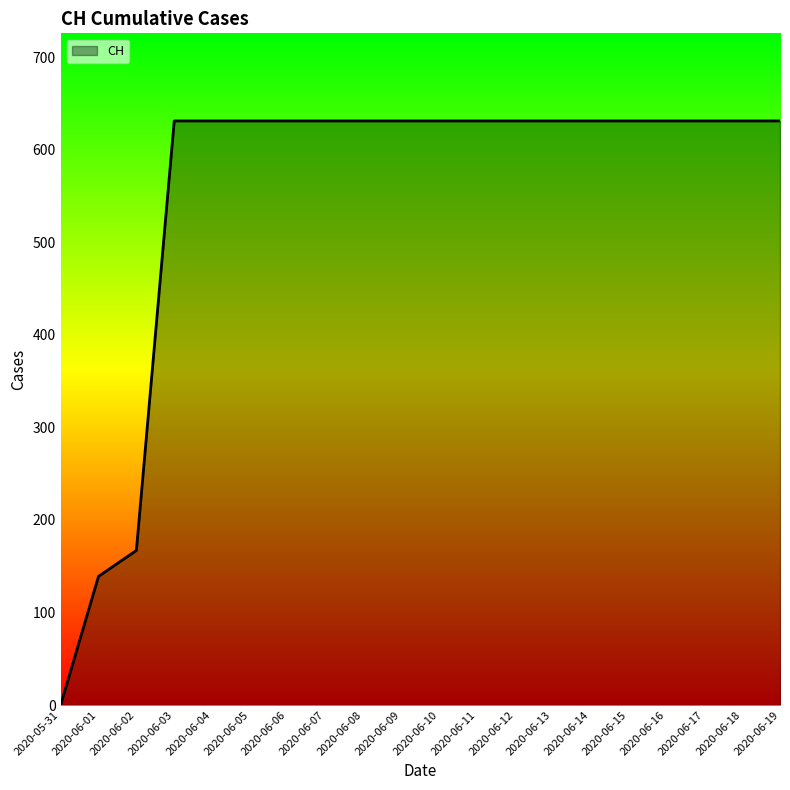

Between 2020-06-10 and 2020-06-02, which is larger?

2020-06-10